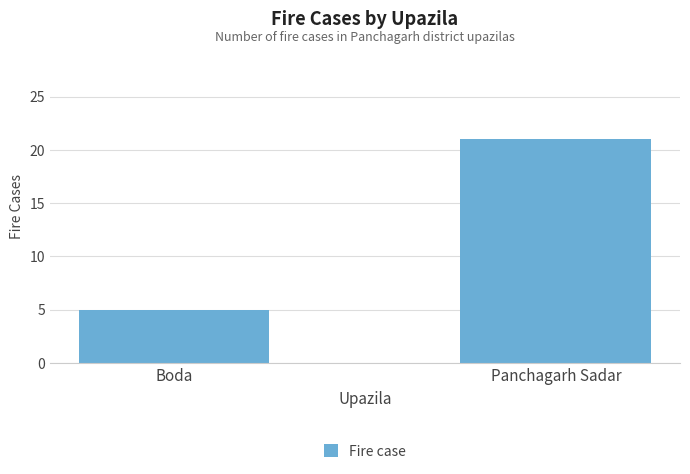

List the labels in order of value, smallest first.

Boda, Panchagarh Sadar